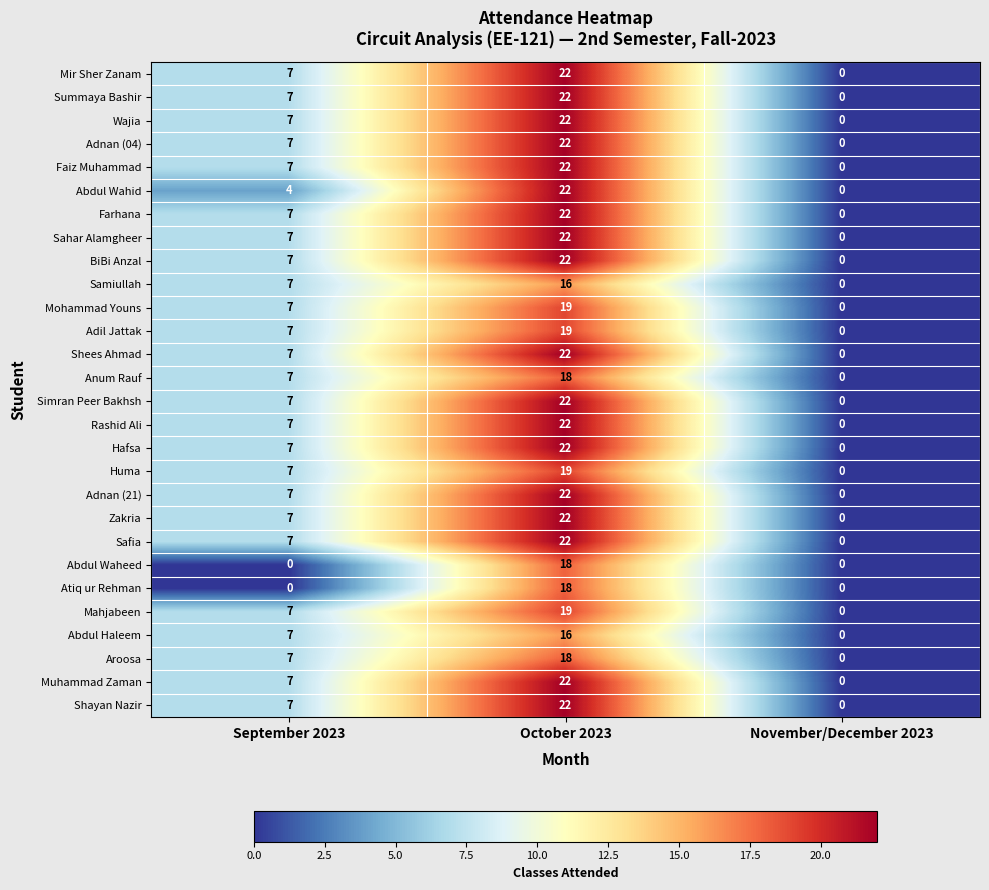

What is the spread (max minus min) of values at October 2023?

6